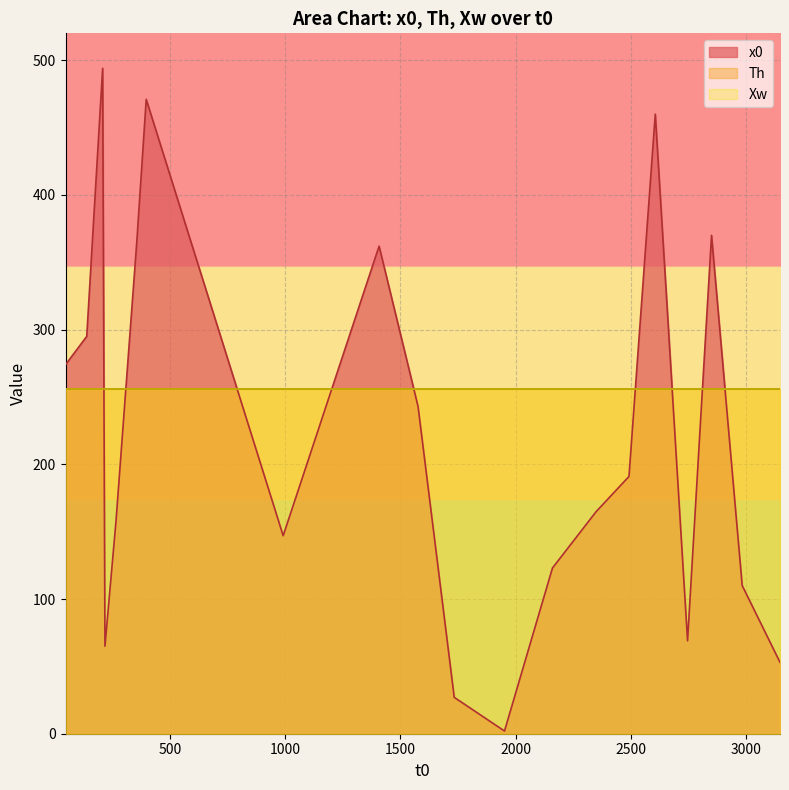

How many interior local peaks does the x0 series have?

5